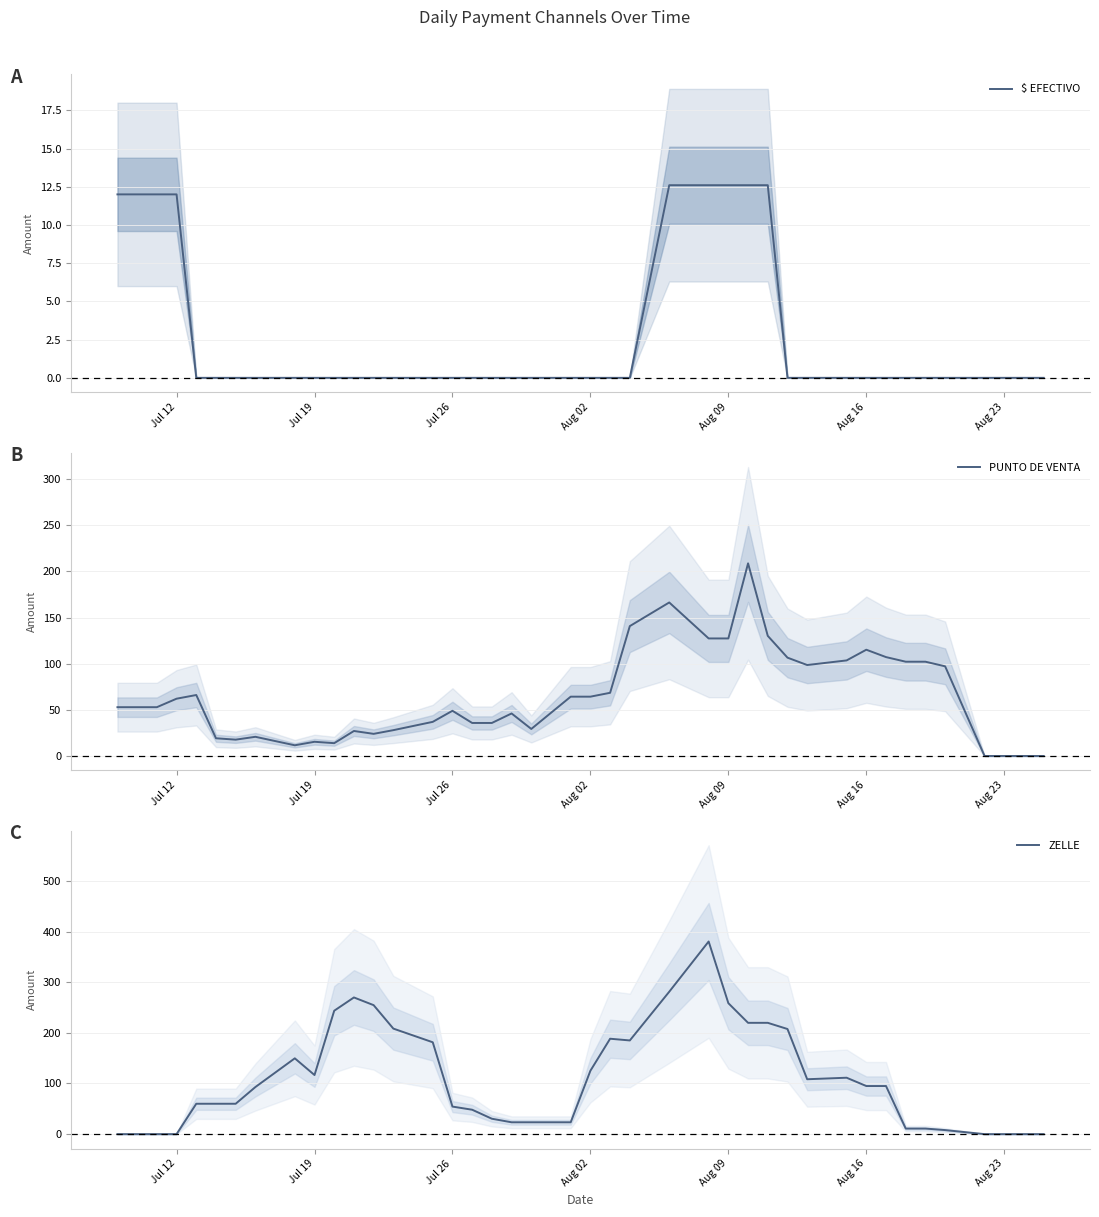

What is the value of the ZELLE point at the 10th from the left?

243.7